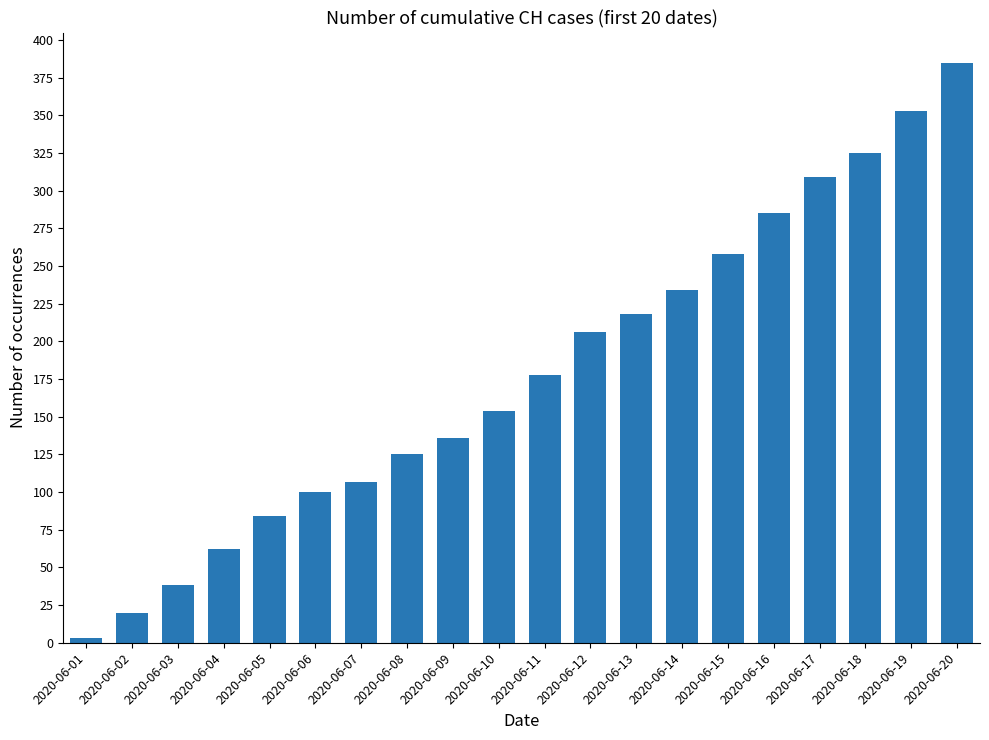

What is the change in value from 2020-06-05 to 2020-06-16?

+201